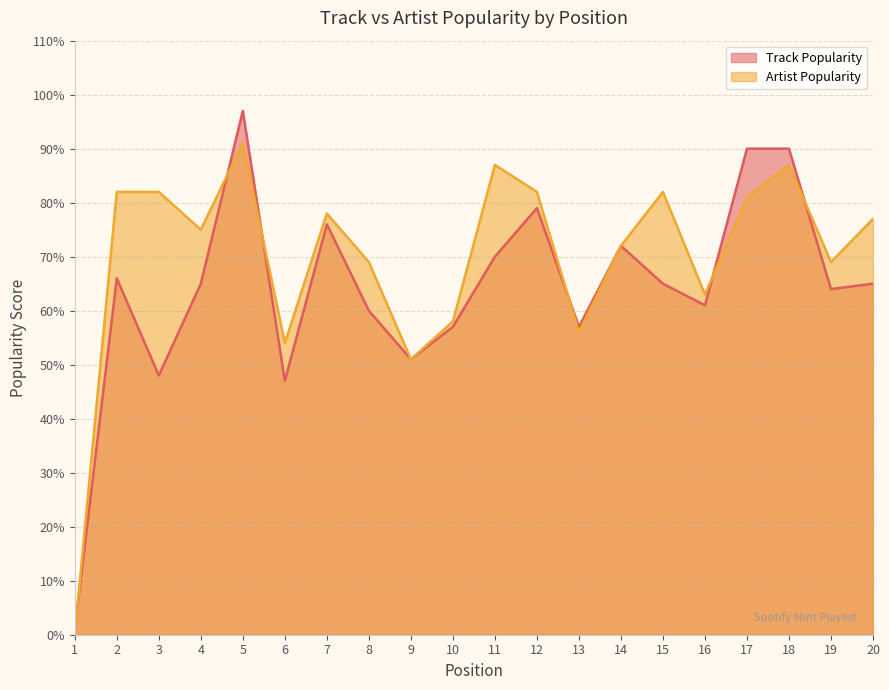

The Artist Popularity series shows 74 at 9. True or false?

False